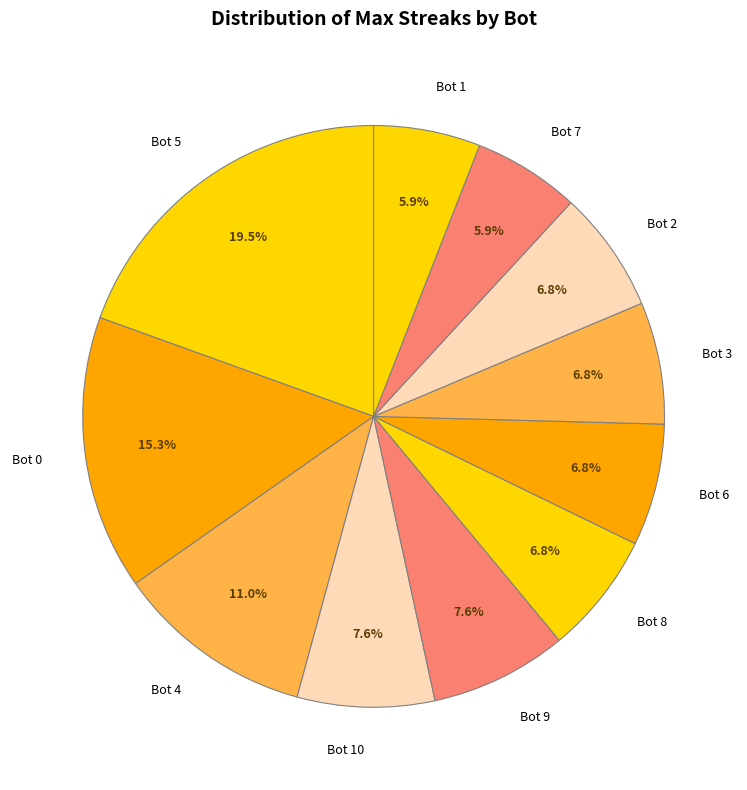

To the nearest percent, what is the difference between the largest and smallest slice percentages?

14%